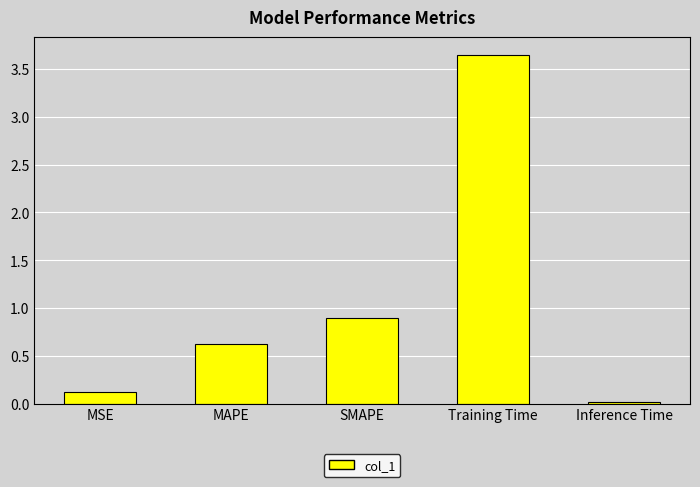

At which category does the chart reach its peak across all series?

Training Time